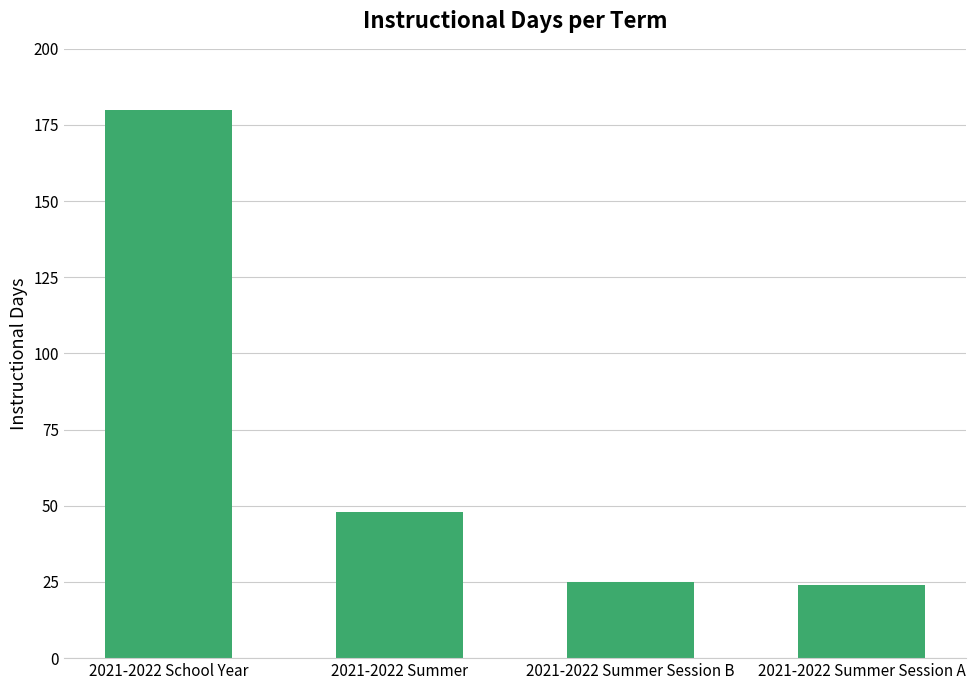

Is it true that the value at 2021-2022 Summer is 48?

True